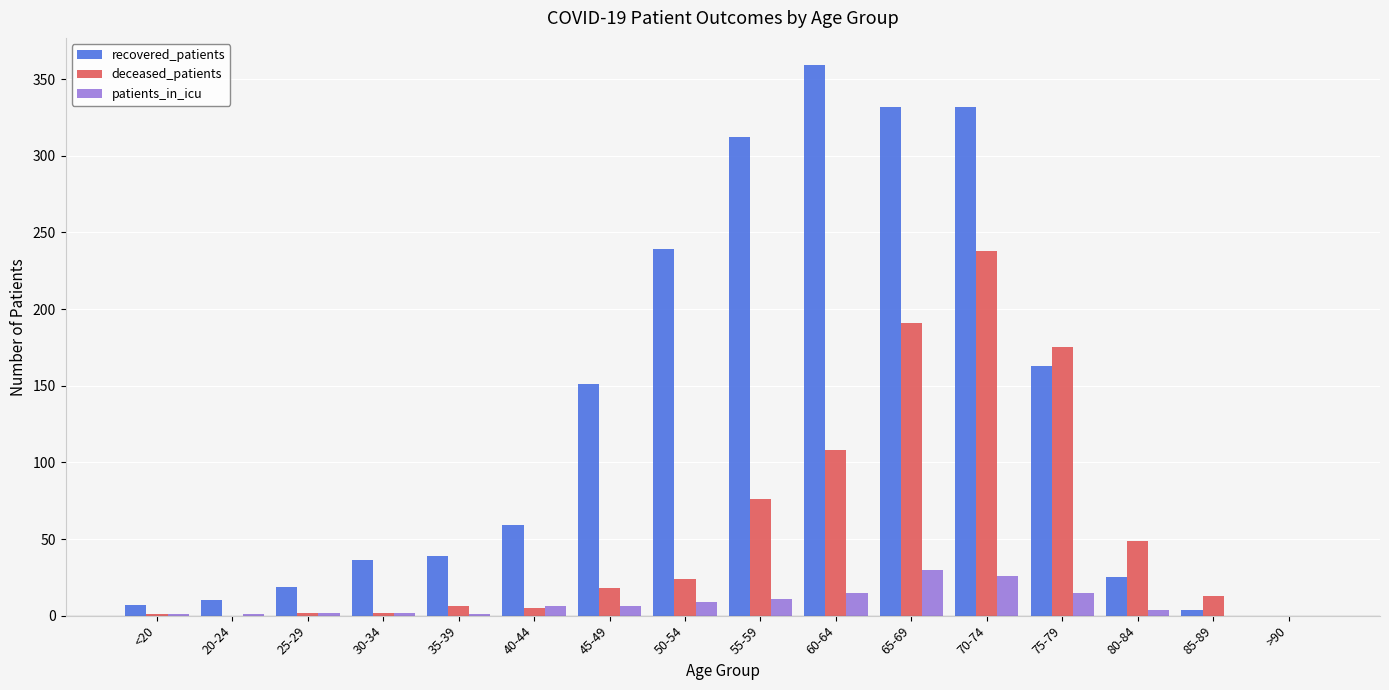

The value of deceased_patients at 75-79 is 175. True or false?

True